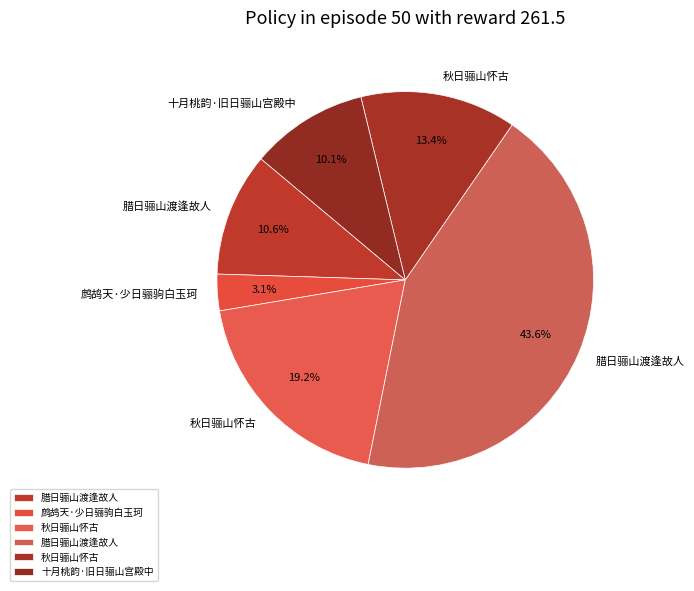

Count the number of slices in the pie.

6